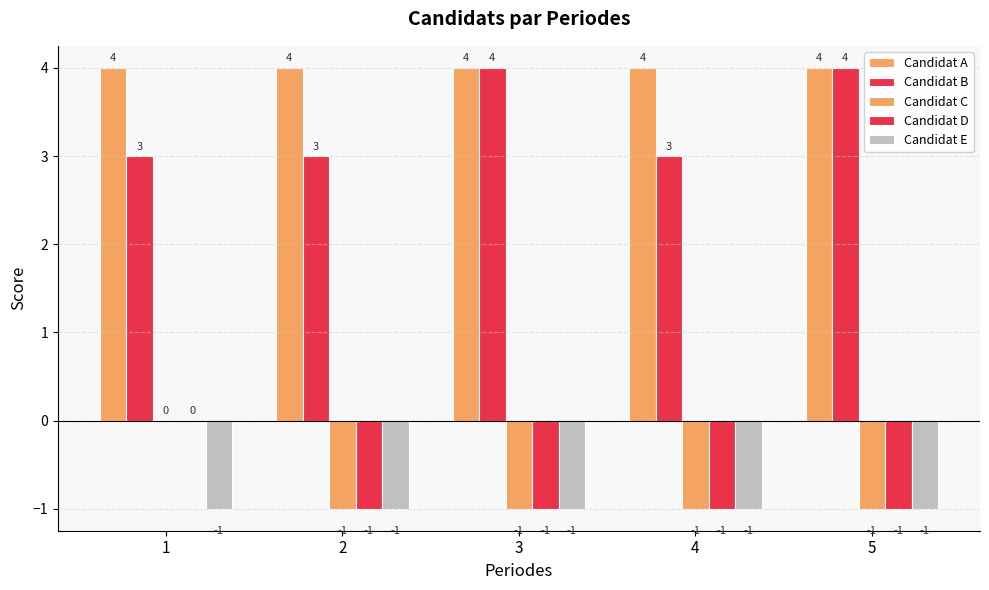

Are the bars grouped side by side (vs. stacked)?

Yes